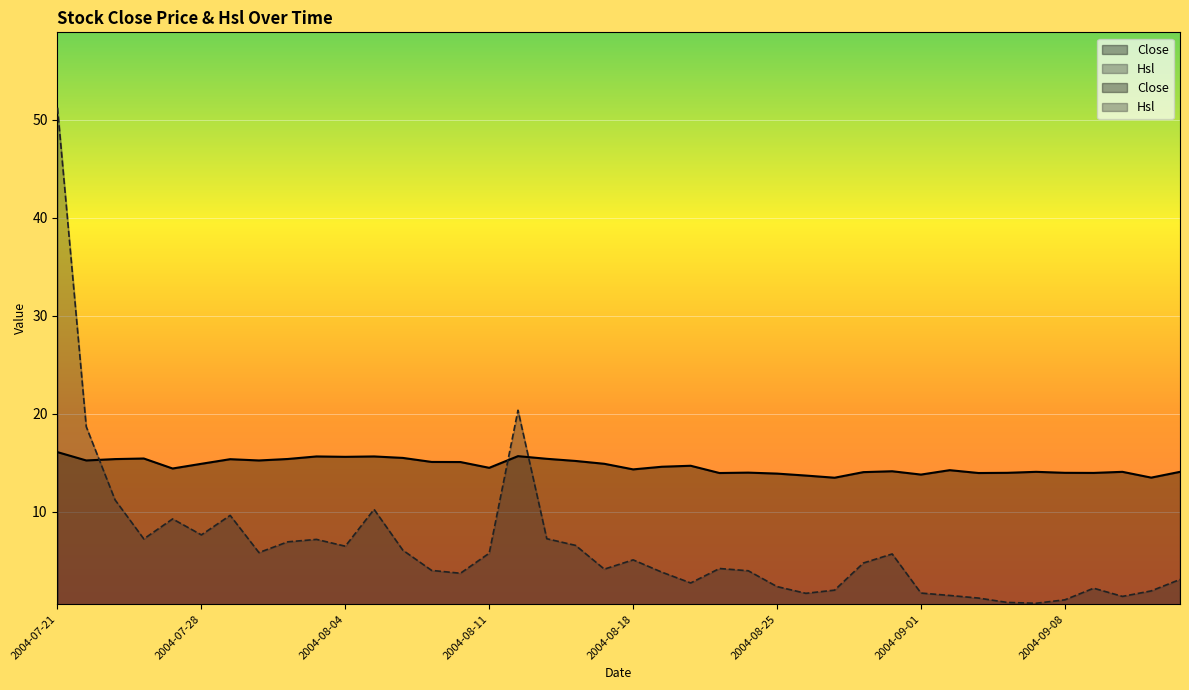

The value of Close at 2004-08-23 is 23.8. True or false?

False